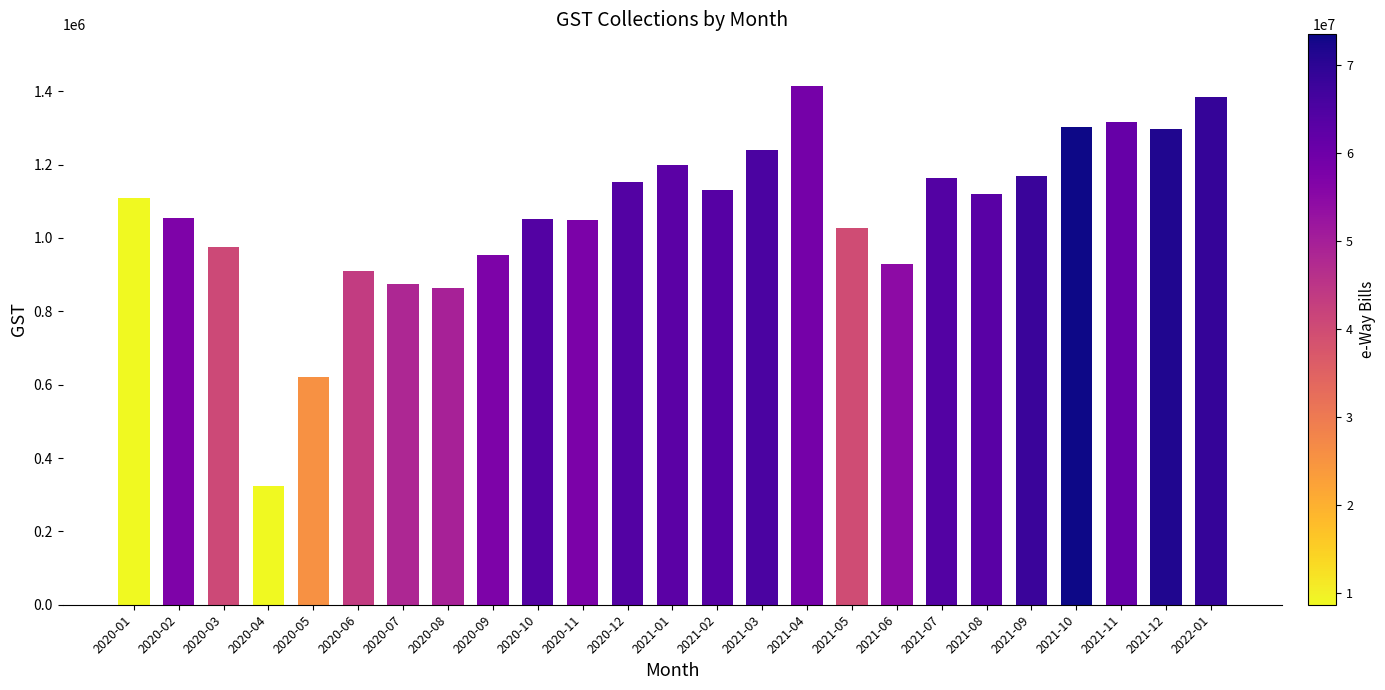

What is the change in value from 2020-02 to 2020-05?

-433570